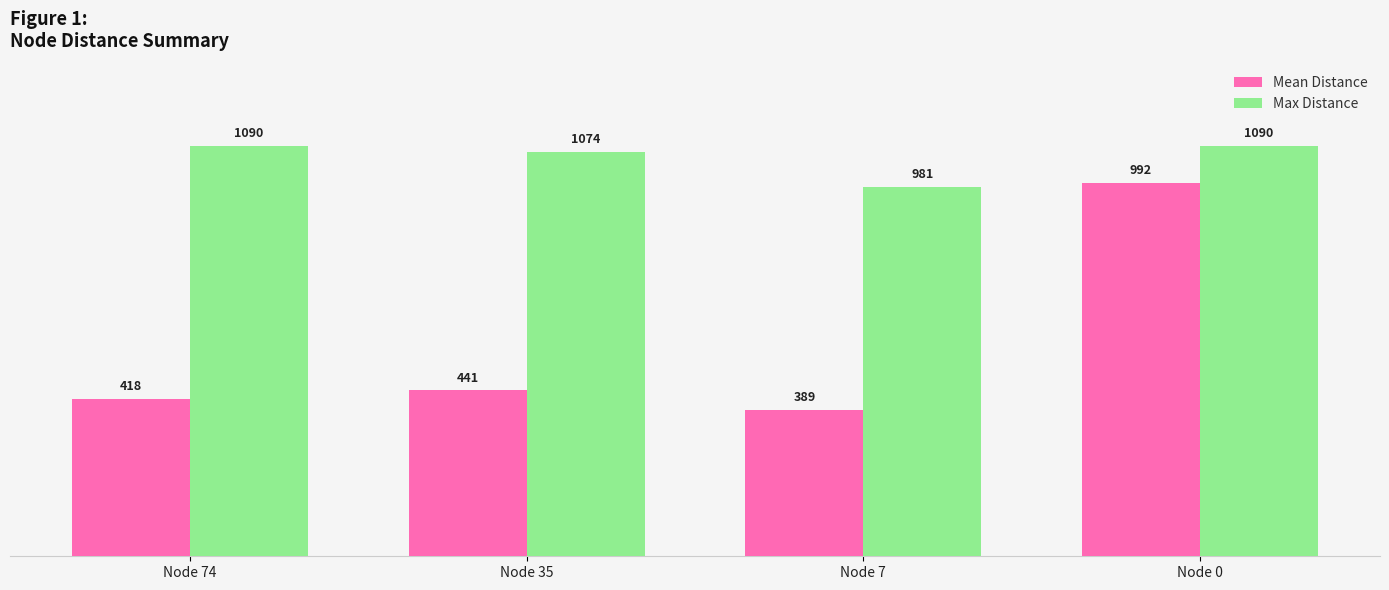

Between Node 74 and Node 0, which series saw the biggest shift?

Mean Distance